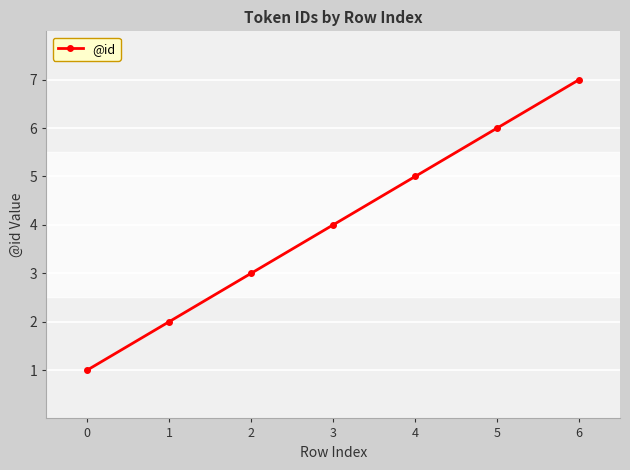

Where is the data nearest to the value 4?

3